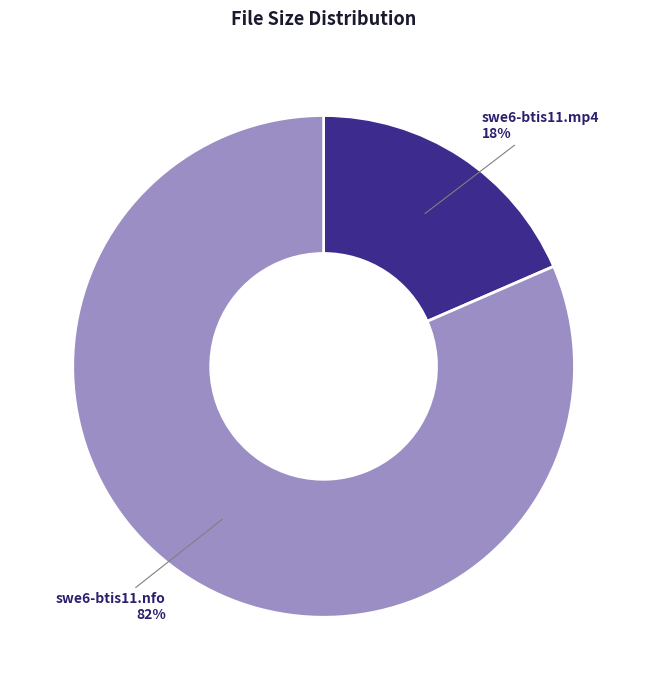

Which category has the smallest portion of the pie?

swe6-btis11.mp4